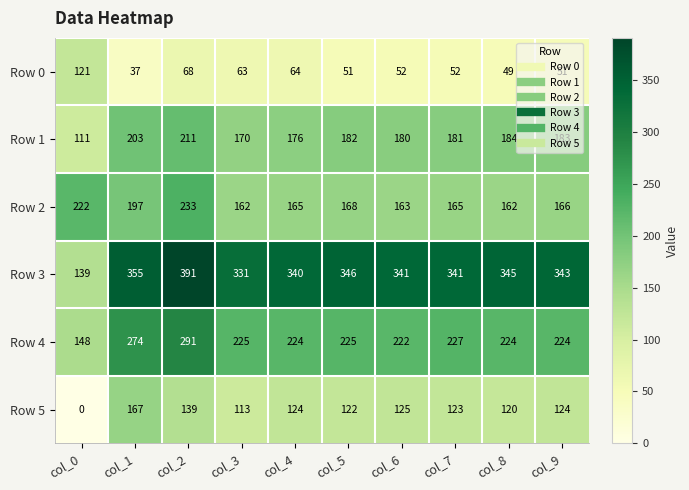

At how many categories does at least one series exceed 348?

2